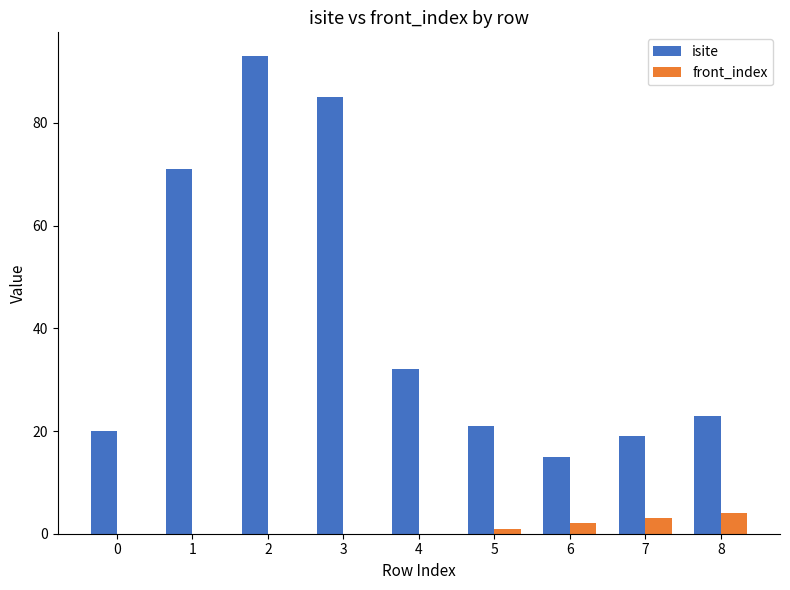

Read the isite value at 7.

19